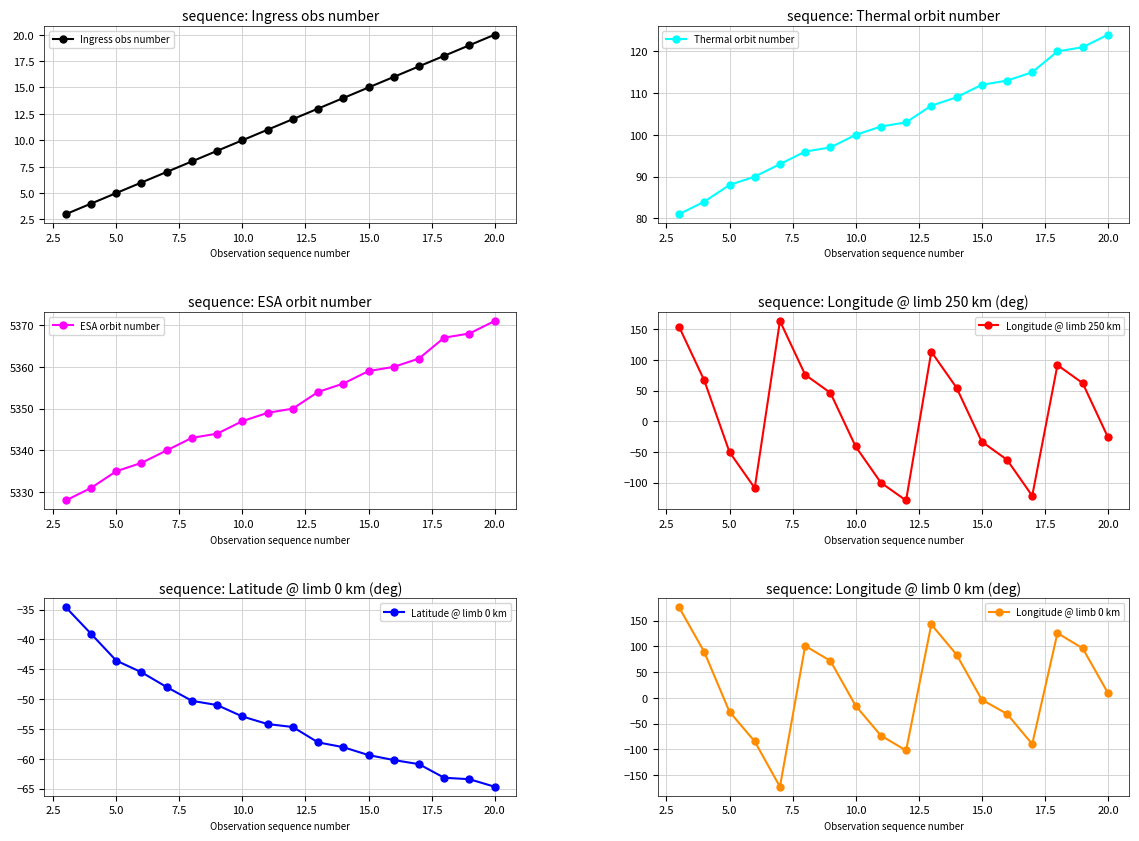

What are all the series names shown in the legend?

Ingress obs number, Thermal orbit number, ESA orbit number, Longitude @ limb 250 km, Latitude @ limb 0 km, Longitude @ limb 0 km